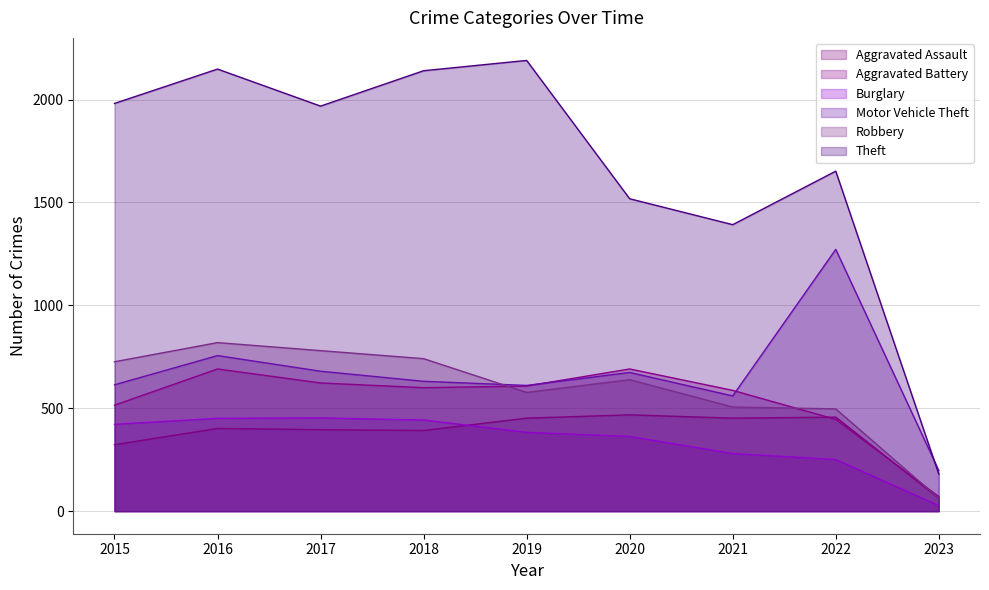

What is the difference between the maximum and minimum values in the Aggravated Assault series?

405